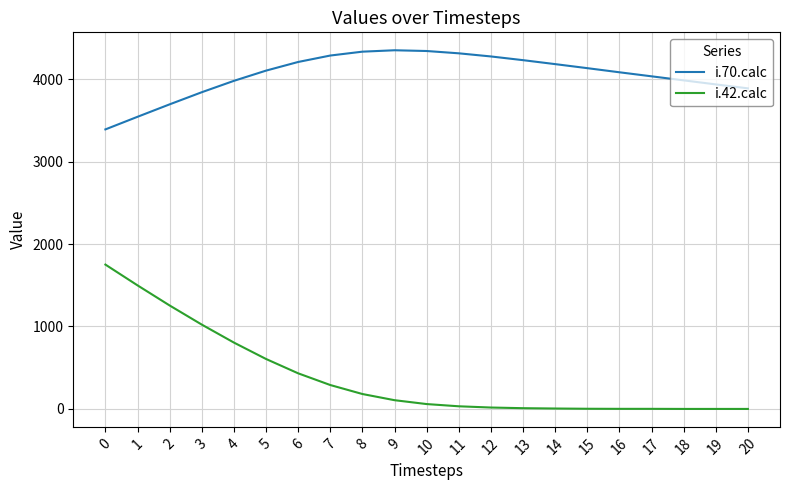

Rank the series at 7 from highest to lowest value.

i.70.calc, i.42.calc